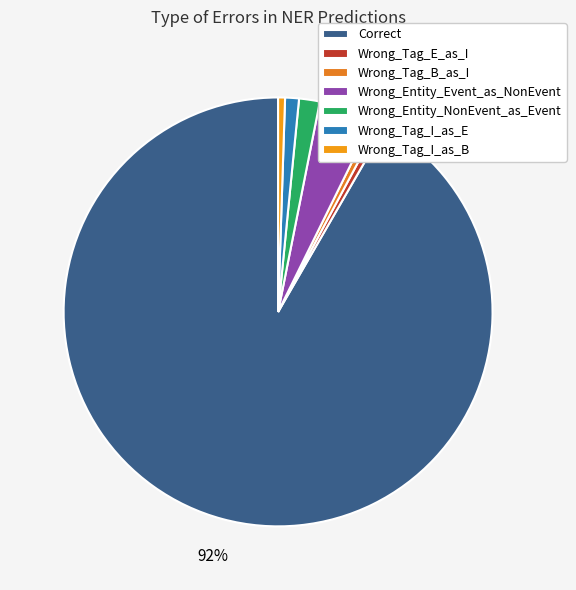

Which has a higher value, Wrong_Entity_Event_as_NonEvent or Wrong_Tag_I_as_E?

Wrong_Entity_Event_as_NonEvent